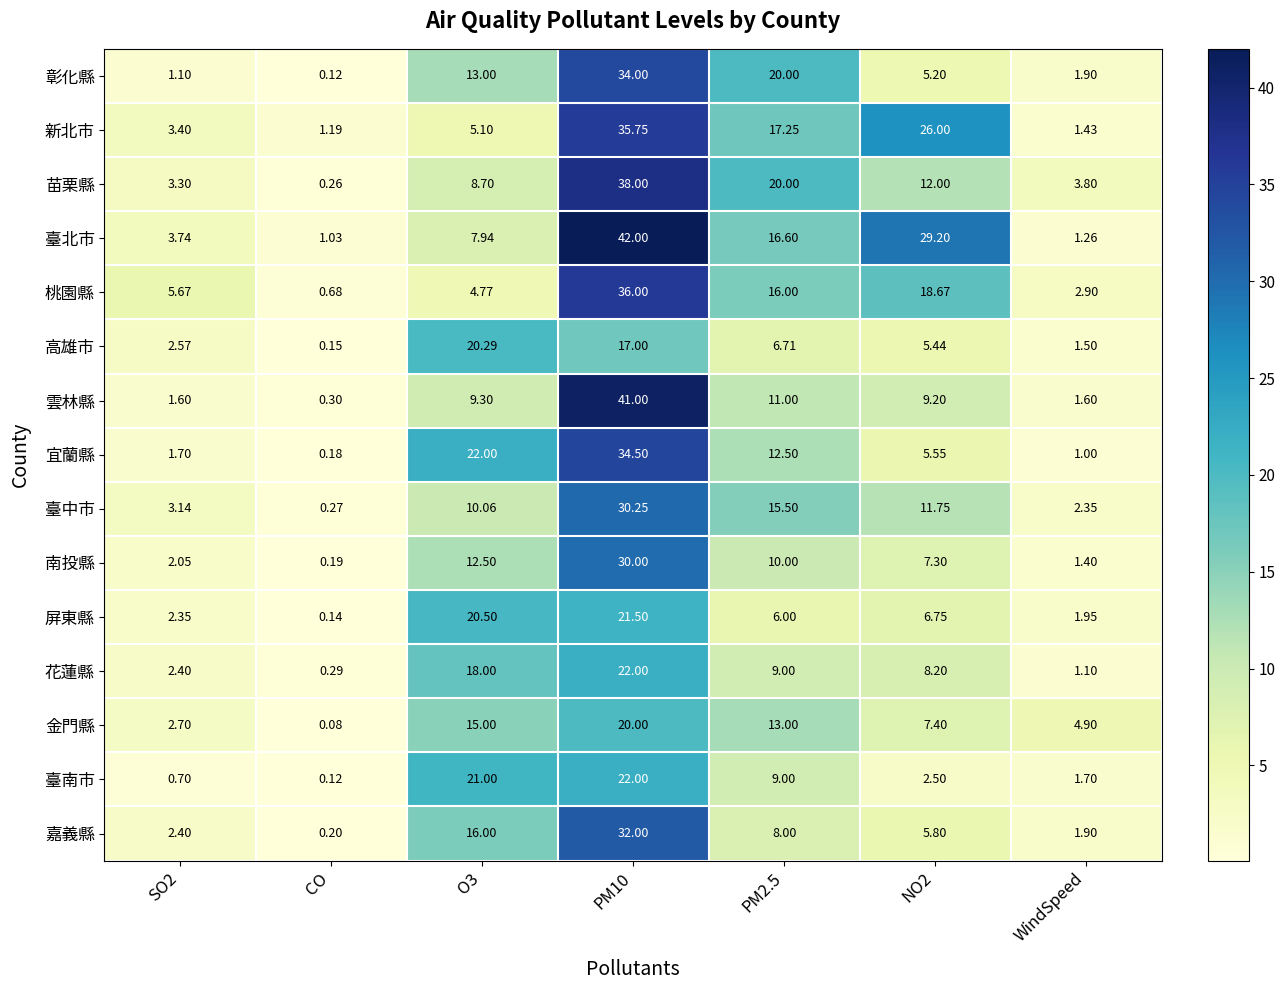

Which category has the lowest value in the 苗栗縣 series?

CO